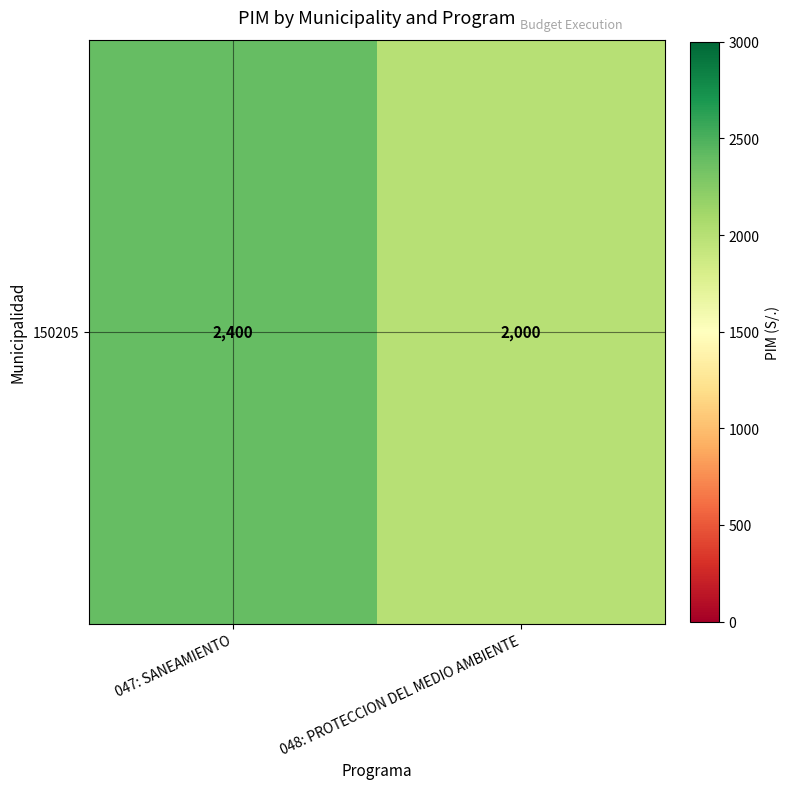

The value at 048: PROTECCION DEL MEDIO AMBIENTE is 2000. True or false?

True